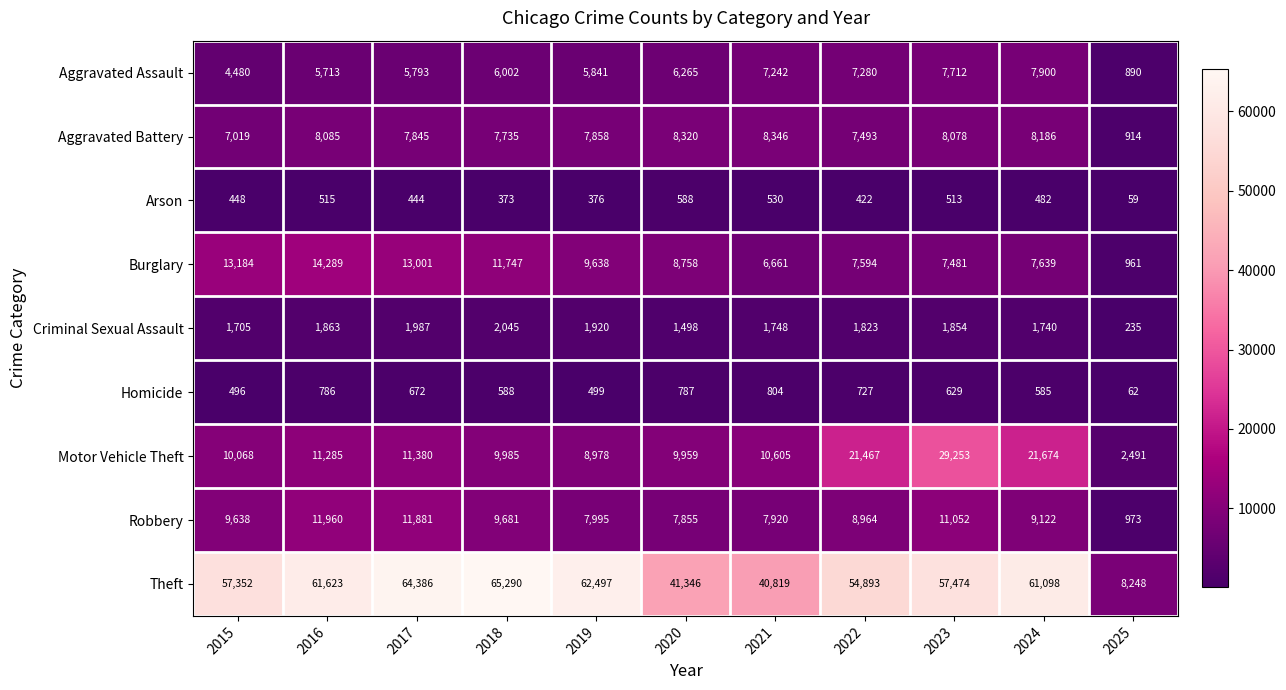

List the series in order of their peak value, highest first.

Theft, Motor Vehicle Theft, Burglary, Robbery, Aggravated Battery, Aggravated Assault, Criminal Sexual Assault, Homicide, Arson